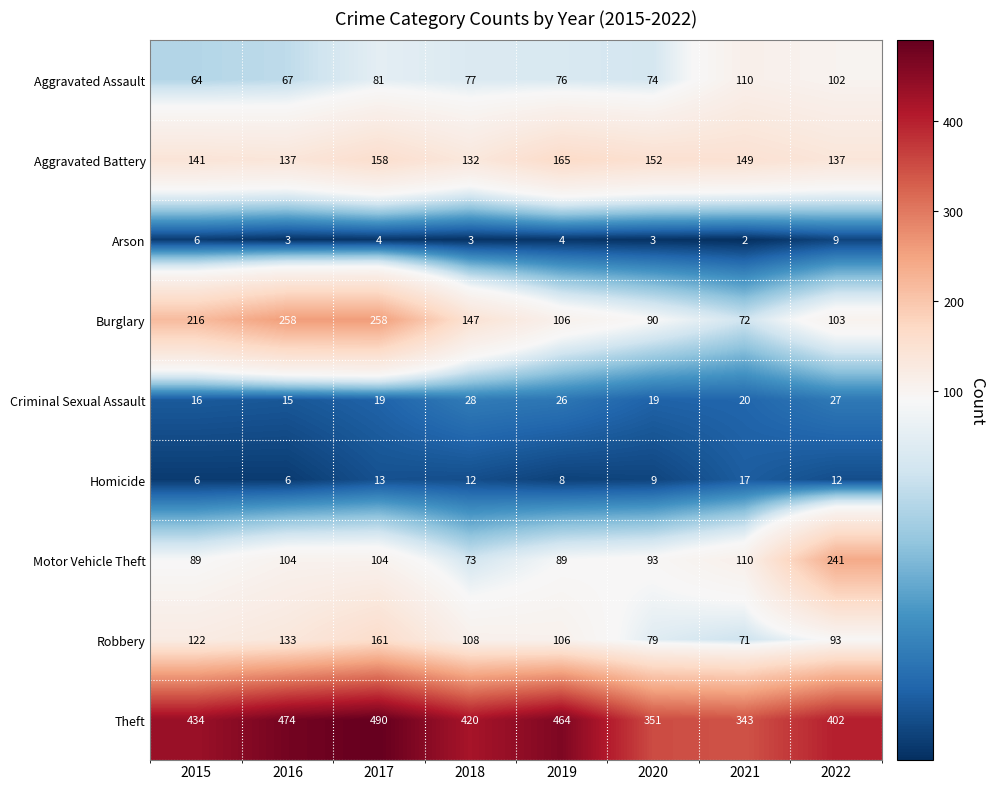

Read the Criminal Sexual Assault value at 2019, to the nearest 5.

25